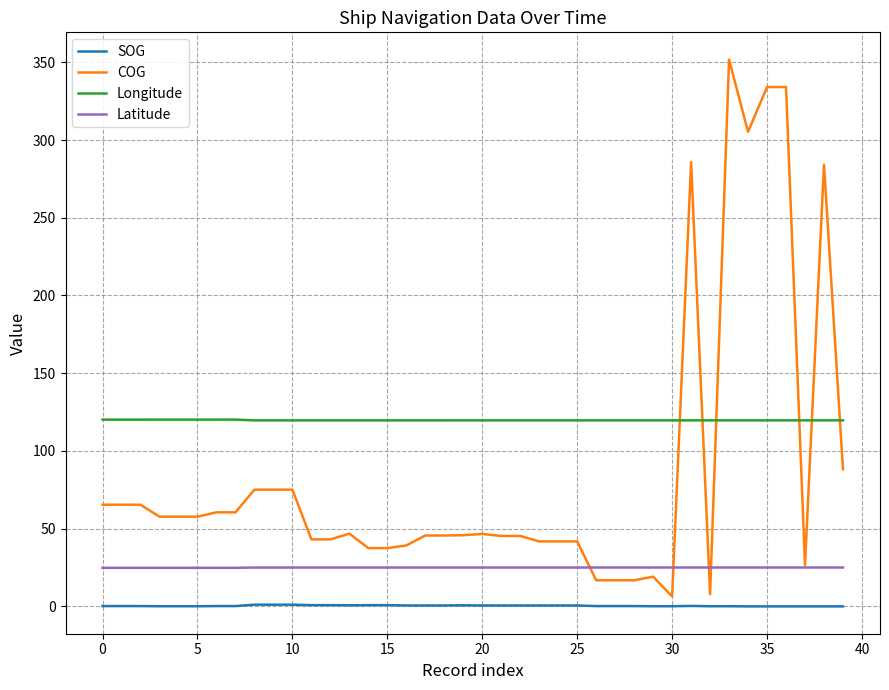

What is the lowest value of the Longitude series?

119.7